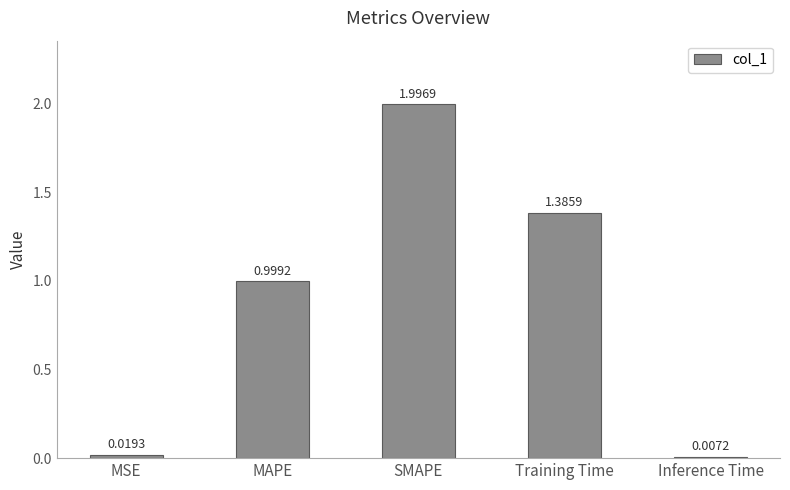

What is the label of the 3rd bar from the right?

SMAPE